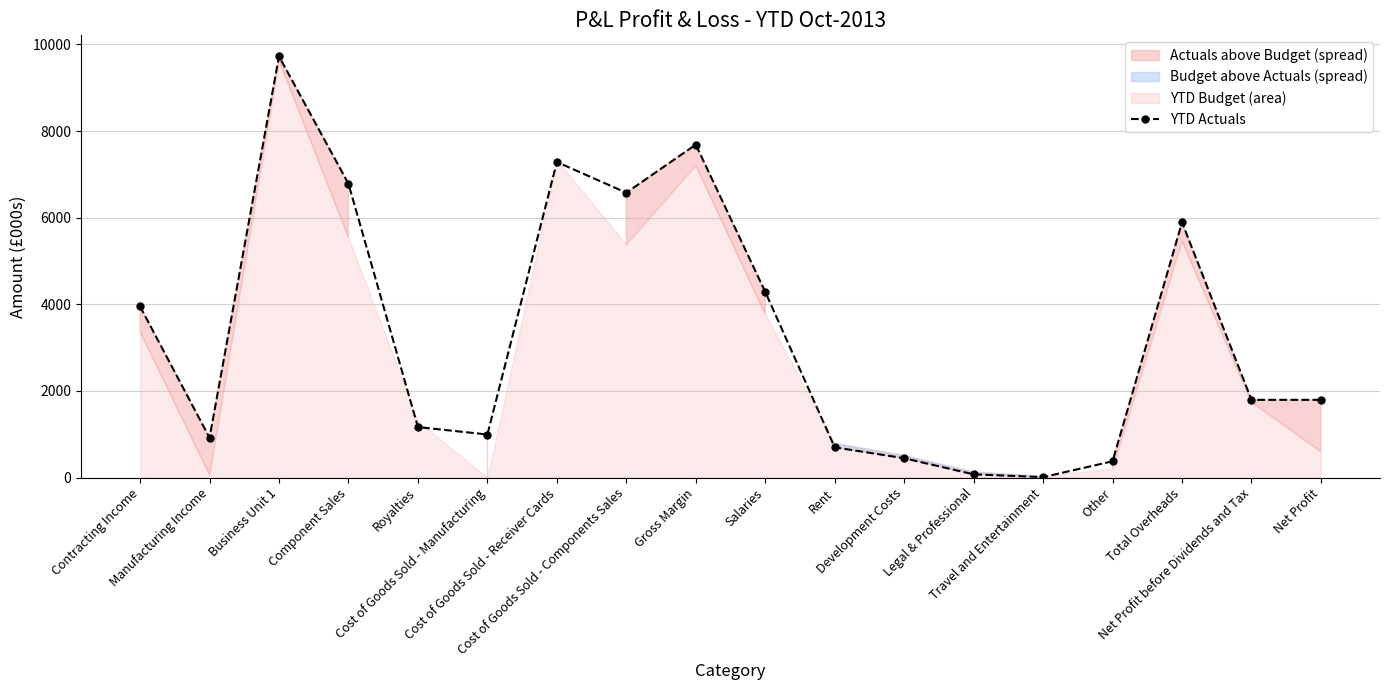

The value at Legal & Professional is 74.3. True or false?

True